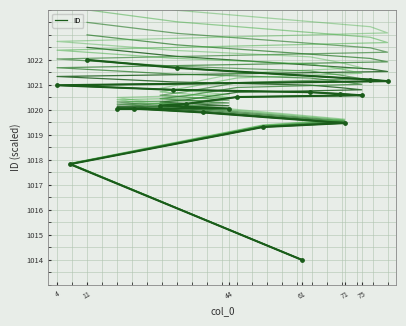

Which series has the largest Y range (max minus min)?

ID (line 1)